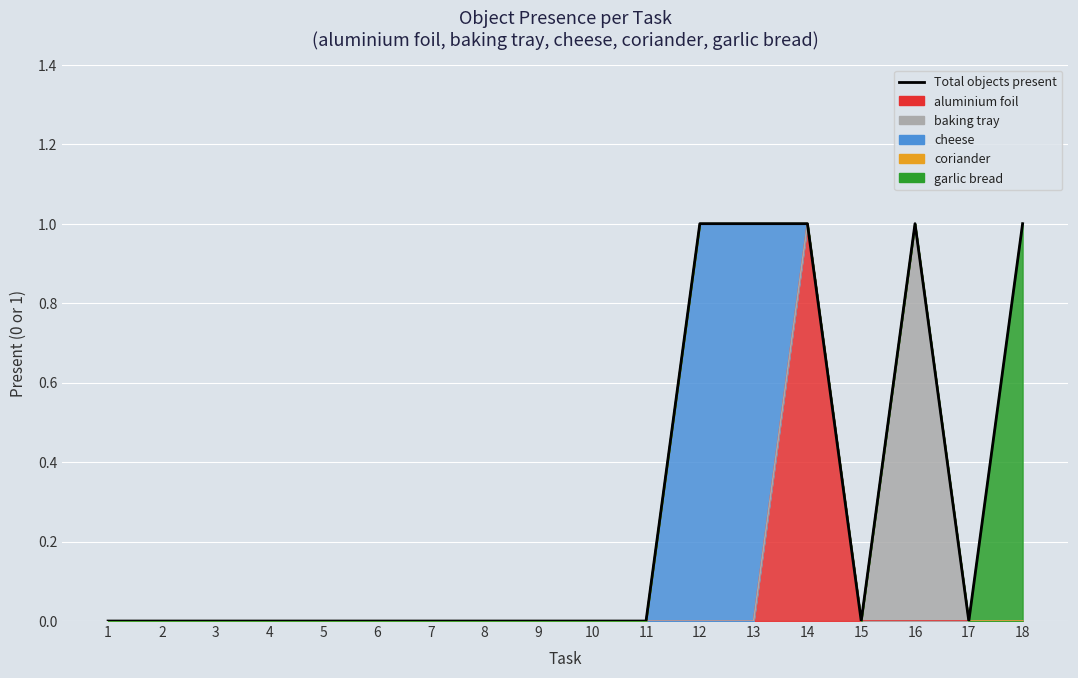

Is it true that the value at 11 is -1?

False